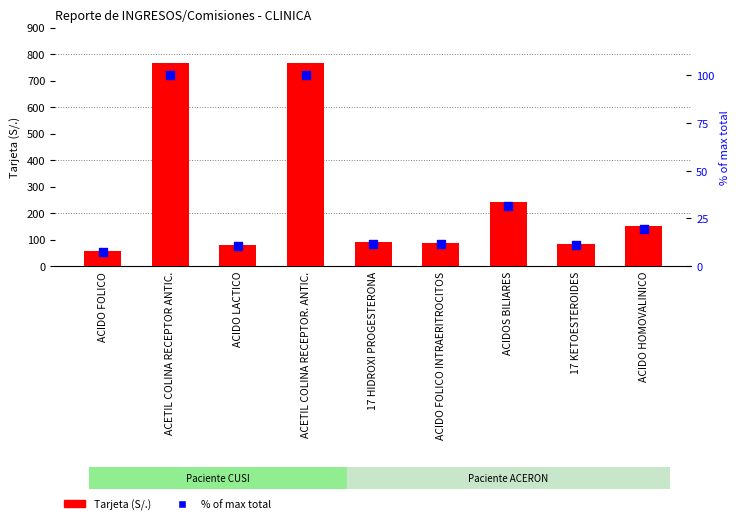

Which series reaches the minimum Y coordinate?

% of max total